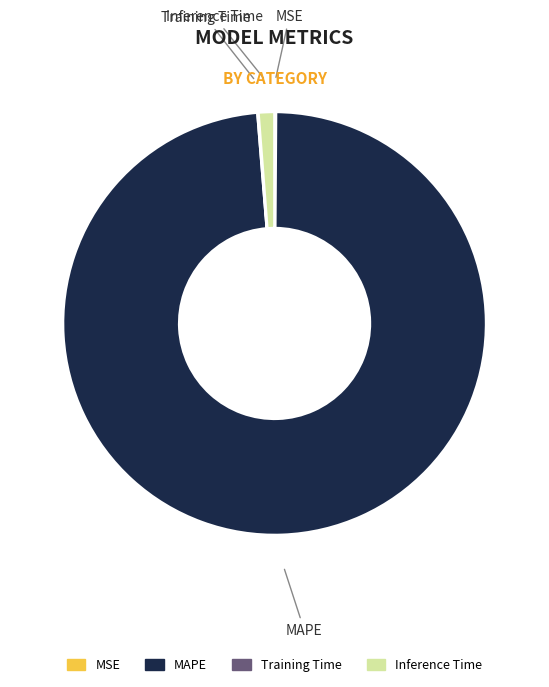

Is there a majority slice in this chart?

Yes